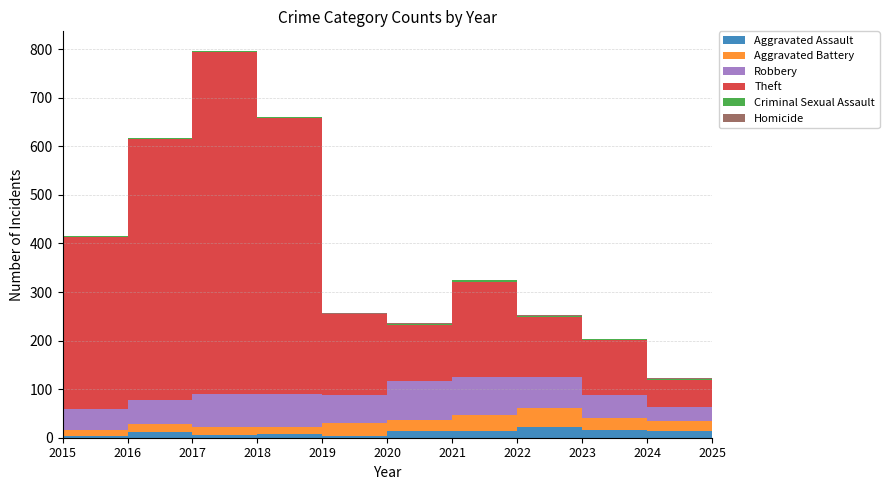

Reading left to right, what are all the values shown in this chart?

Aggravated Assault: 2015=6	2016=3	2017=12	2018=5	2019=8	2020=4	2021=13	2022=14	2023=22	2024=15	2025=13
Aggravated Battery: 2015=13	2016=13	2017=17	2018=18	2019=14	2020=26	2021=23	2022=32	2023=40	2024=26	2025=21
Robbery: 2015=30	2016=44	2017=49	2018=67	2019=69	2020=57	2021=80	2022=80	2023=64	2024=48	2025=30
Theft: 2015=233	2016=354	2017=538	2018=705	2019=568	2020=168	2021=116	2022=194	2023=122	2024=113	2025=55
Criminal Sexual Assault: 2015=0	2016=2	2017=1	2018=2	2019=1	2020=0	2021=2	2022=4	2023=3	2024=2	2025=2
Homicide: 2015=0	2016=0	2017=0	2018=0	2019=0	2020=1	2021=2	2022=0	2023=2	2024=0	2025=1